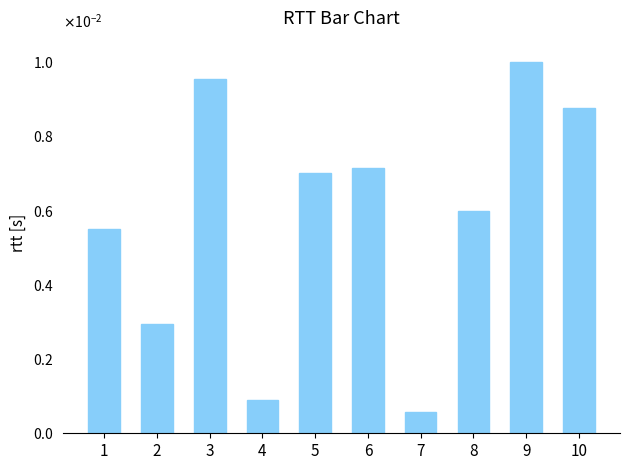

True or false: the data shows 0.0 at 6.

False